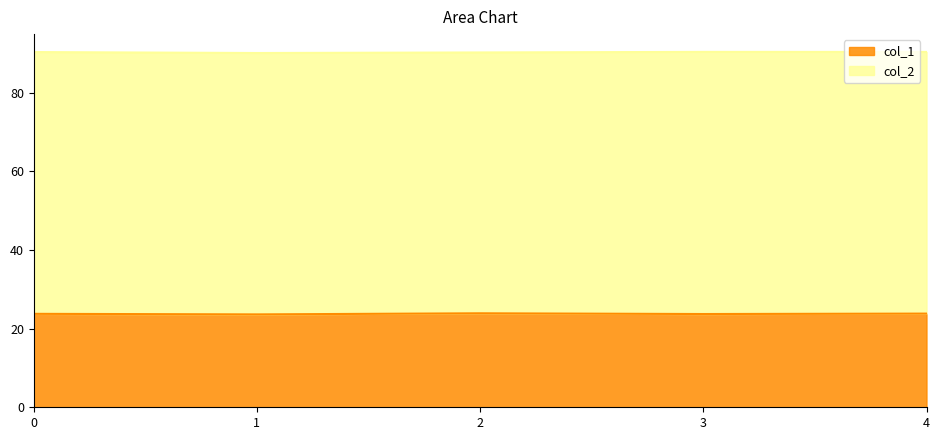

What is the sum of all col_2 values?

451.6